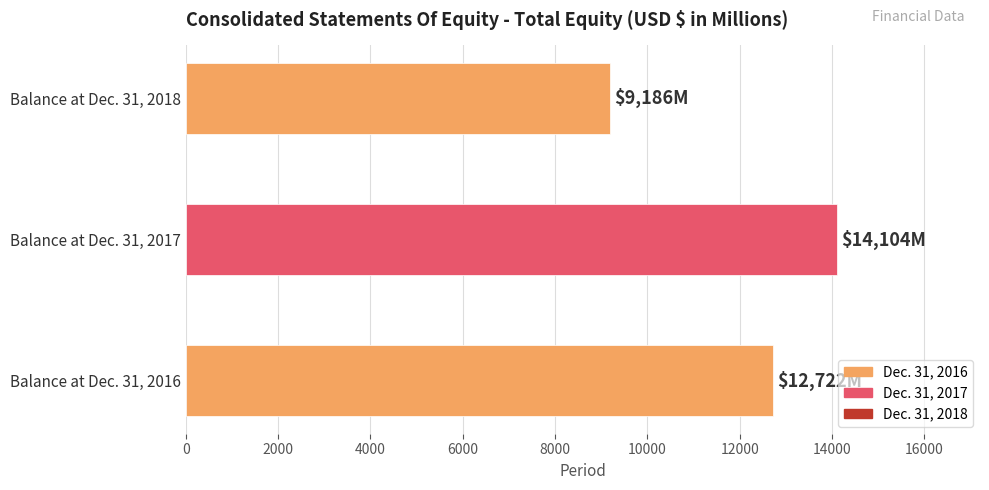

How many bars are there in total?

3